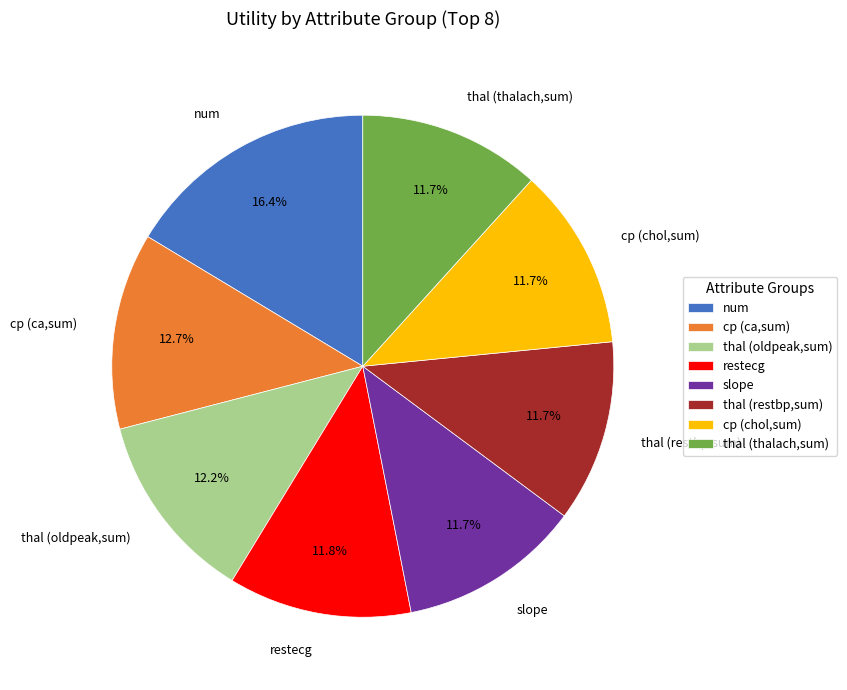

How many slices are in this pie chart?

8